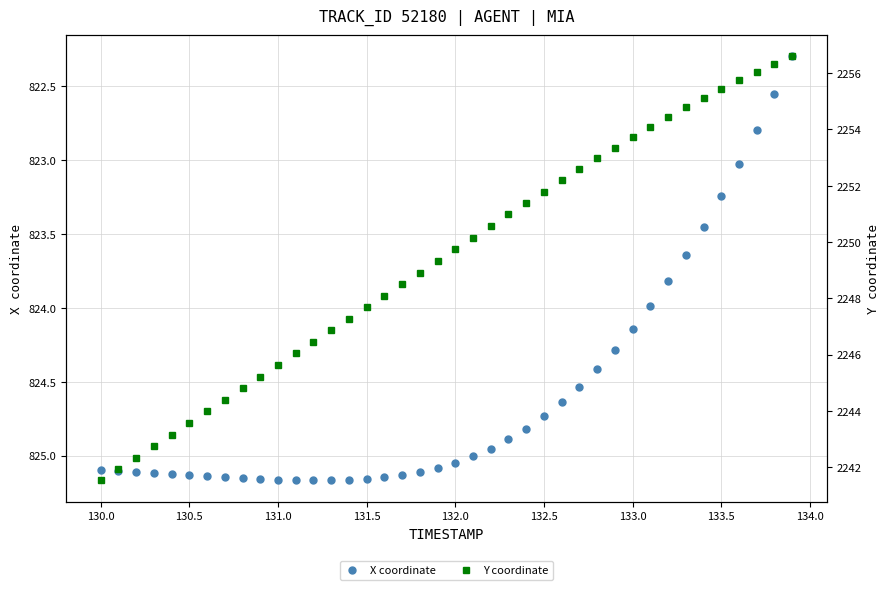

True or false: X coordinate has a value of 1122.9 at 132.5.

False